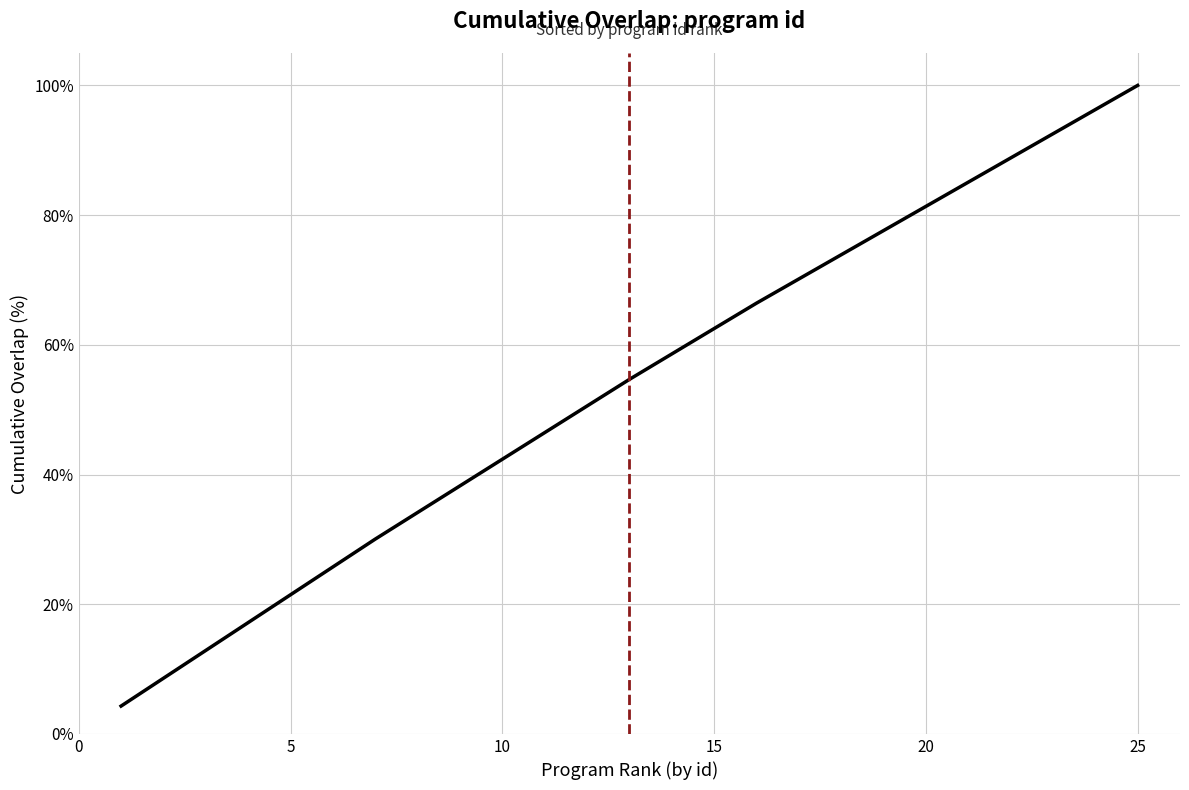

What is the minimum value shown in the chart?

4.3